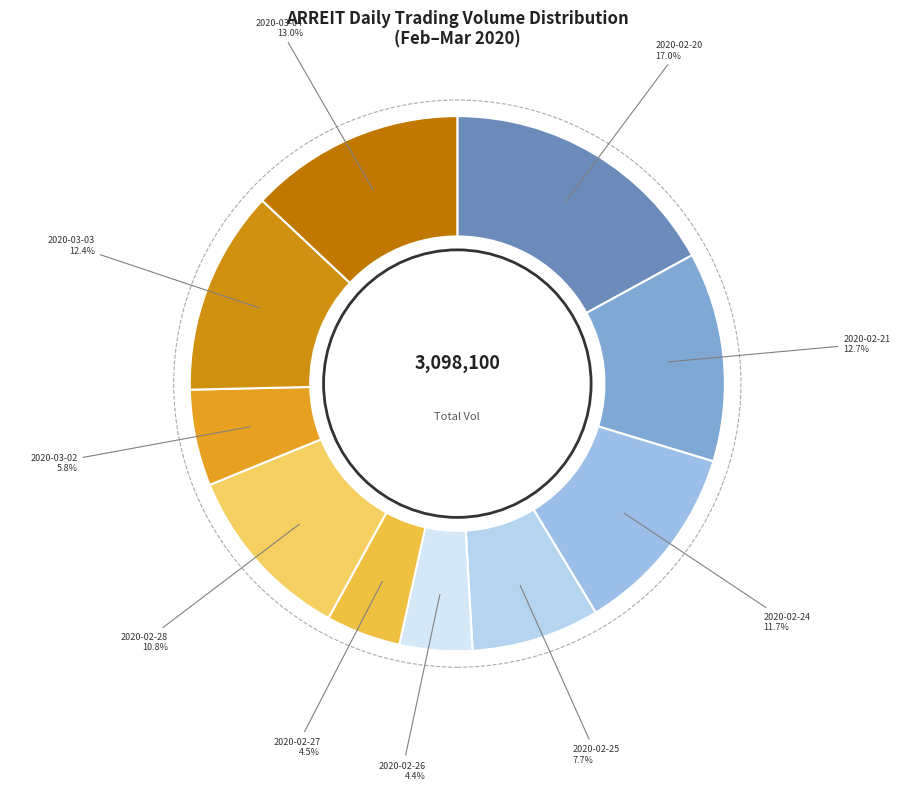

Is there any slice that represents more than half of the pie?

No